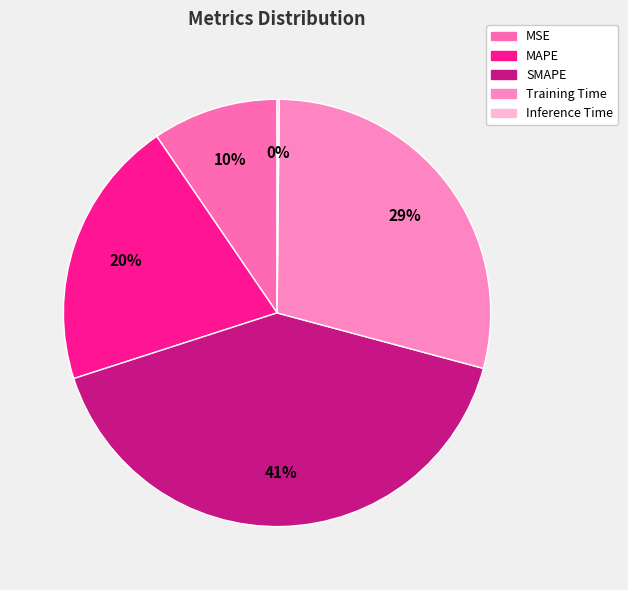

Which category has the smallest portion of the pie?

Inference Time